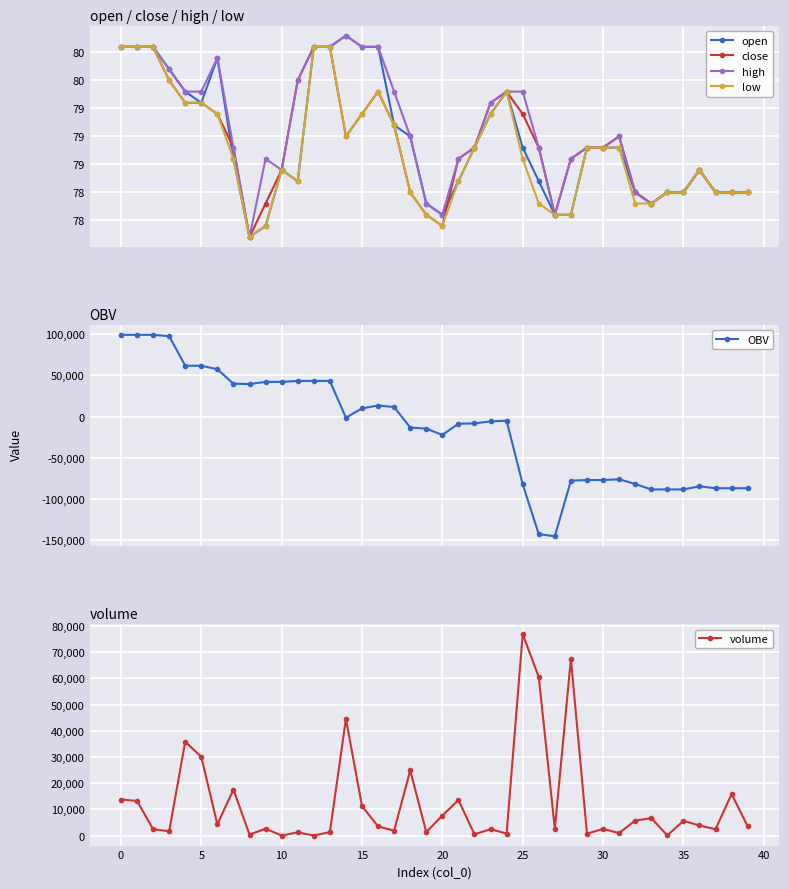

What is the highest value of the OBV series?

99168.2